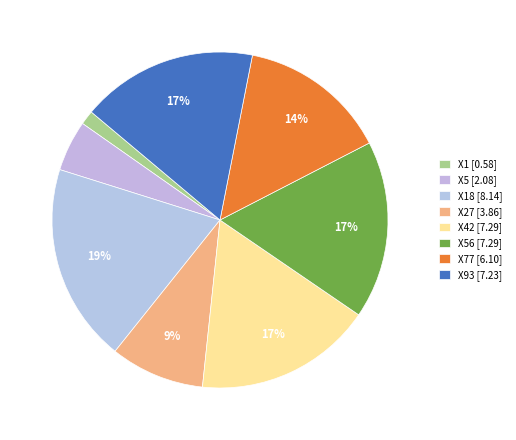

How many segments does this pie chart have?

8